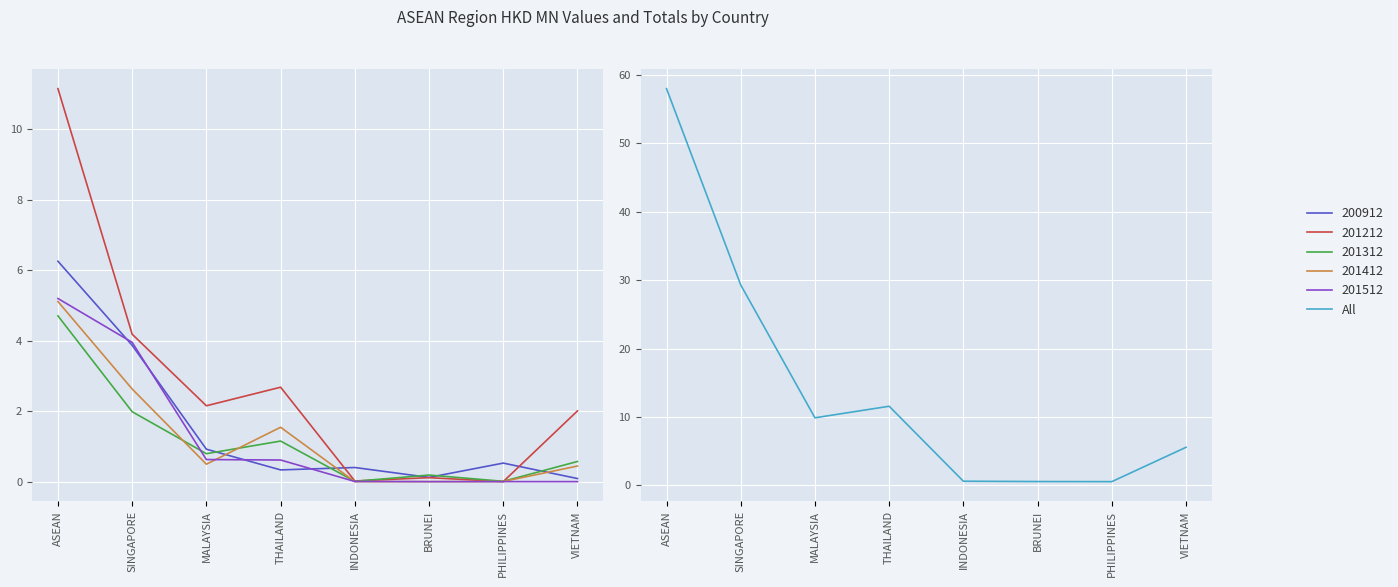

How many interior local peaks (higher than both neighbors) does the data have?

1